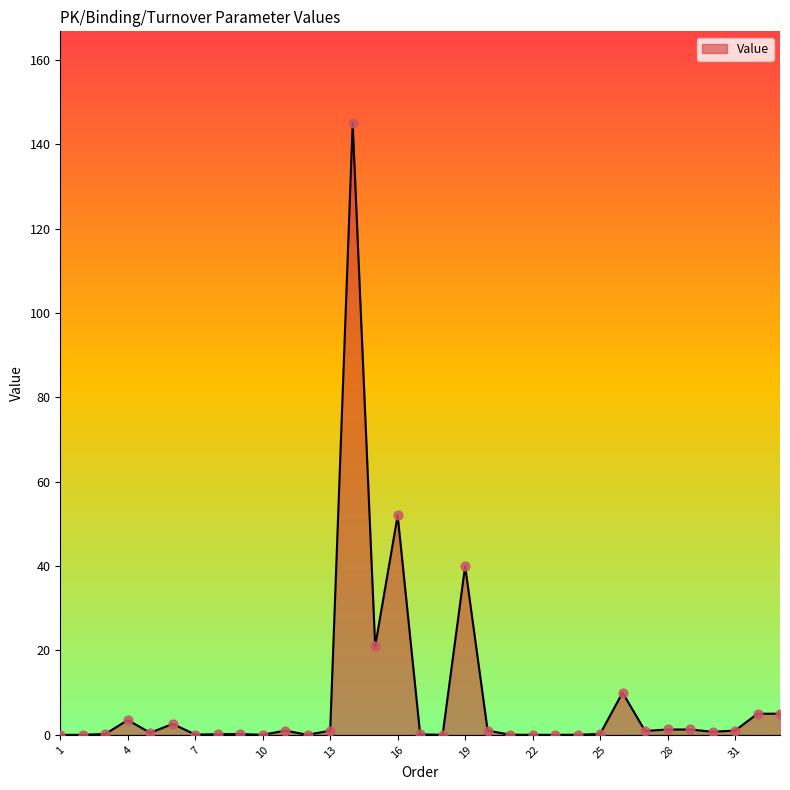

What is the greatest value displayed?

145.0